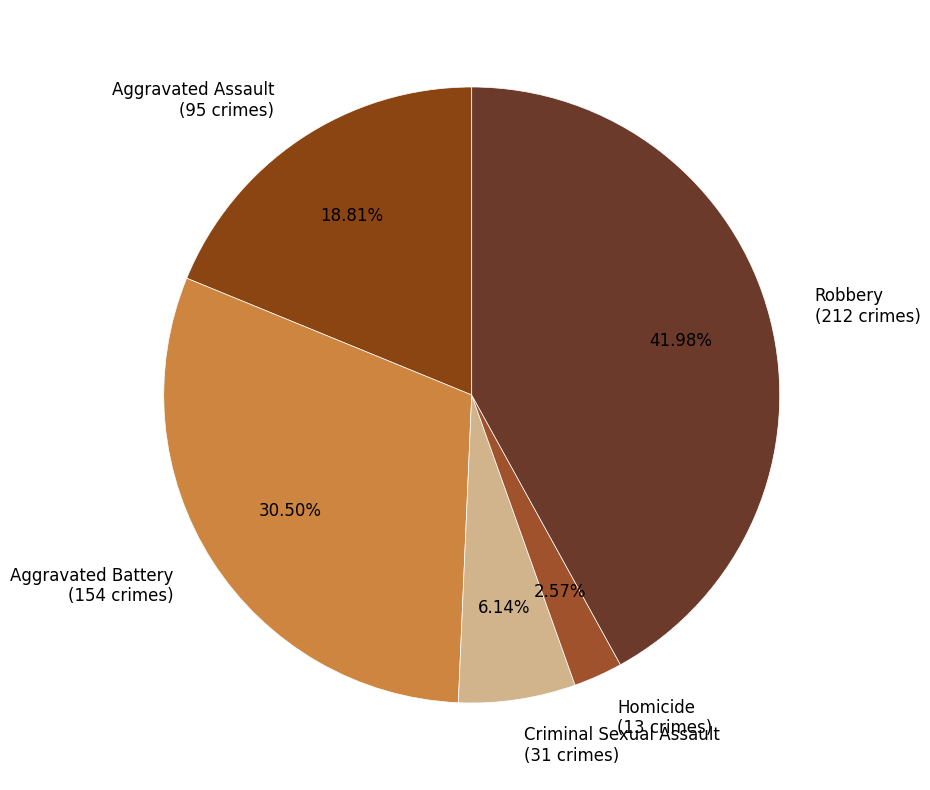

What percentage is the Homicide slice, to the nearest percent?

3%